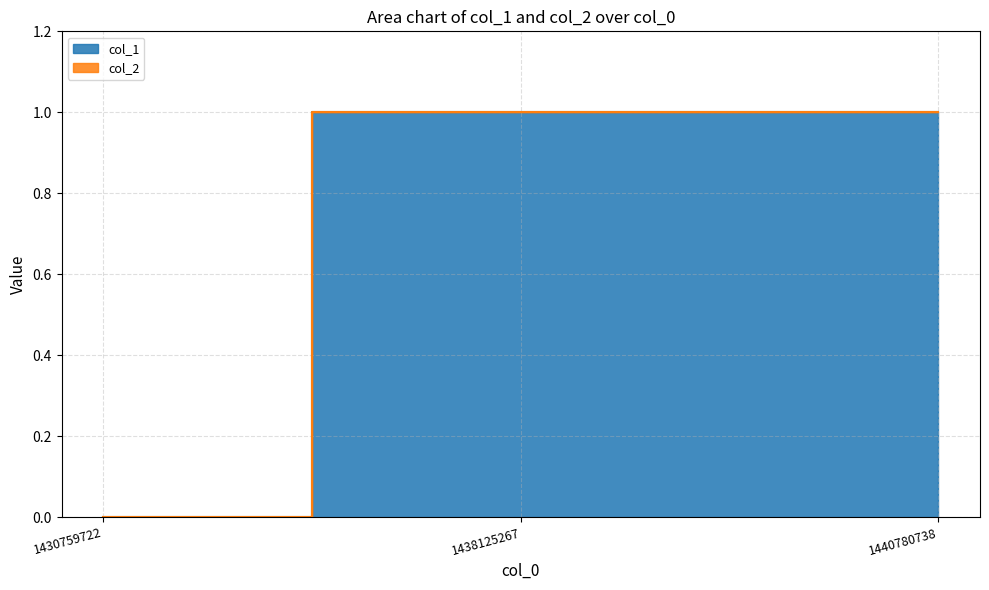

Is it true that the value at 1440780738 is 1?

False